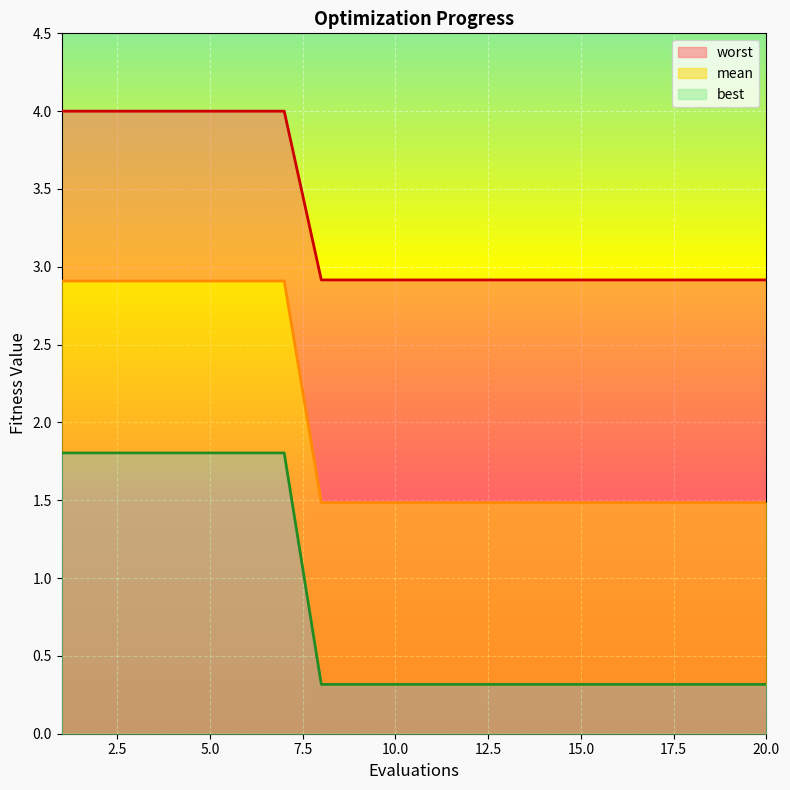

What are all the series names shown in the legend?

mean, best, worst